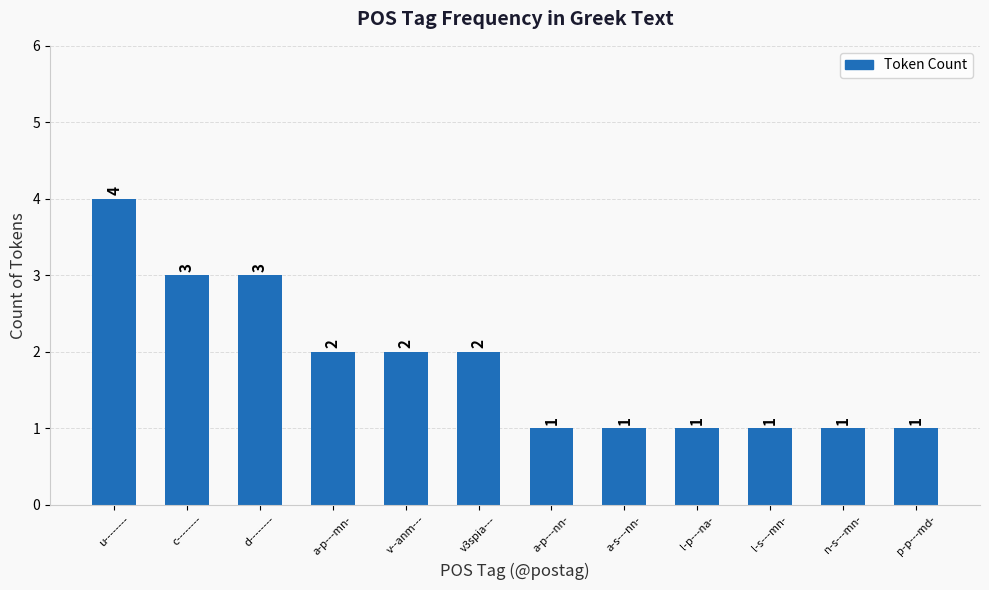

Which category has the highest value across all series?

u--------